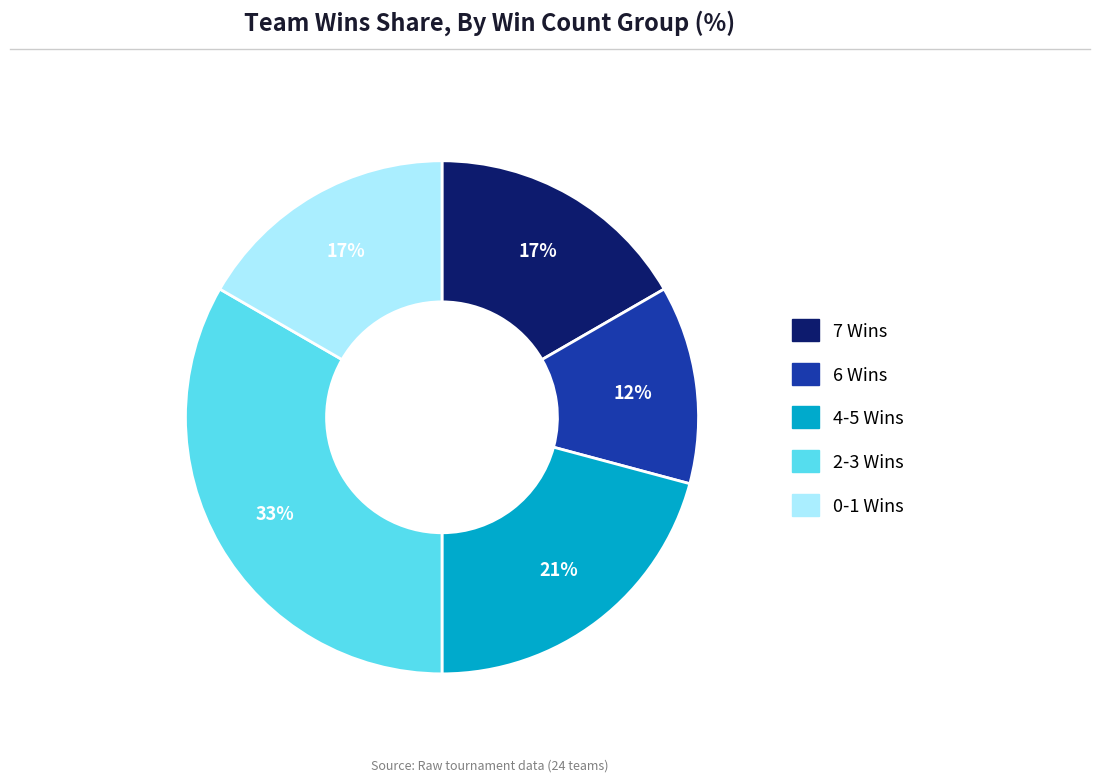

To the nearest percent, what is the difference between the largest and smallest slice percentages?

21%